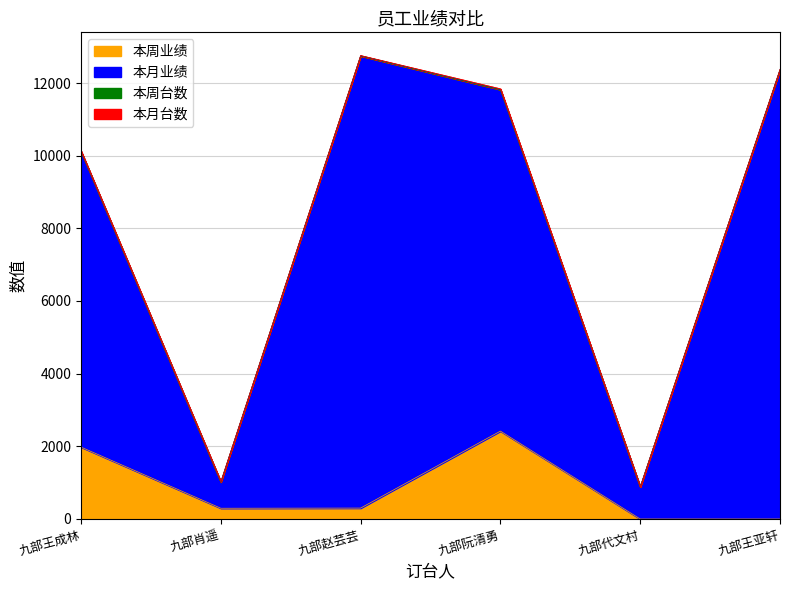

True or false: 本月业绩 and 本周业绩 cross at least once.

False